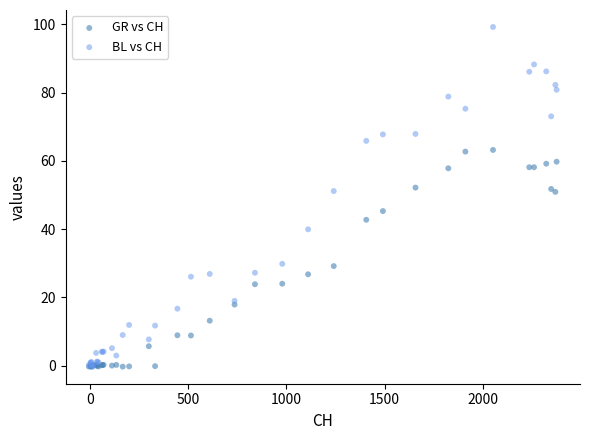

What are all the series names shown in the legend?

GR vs CH, BL vs CH